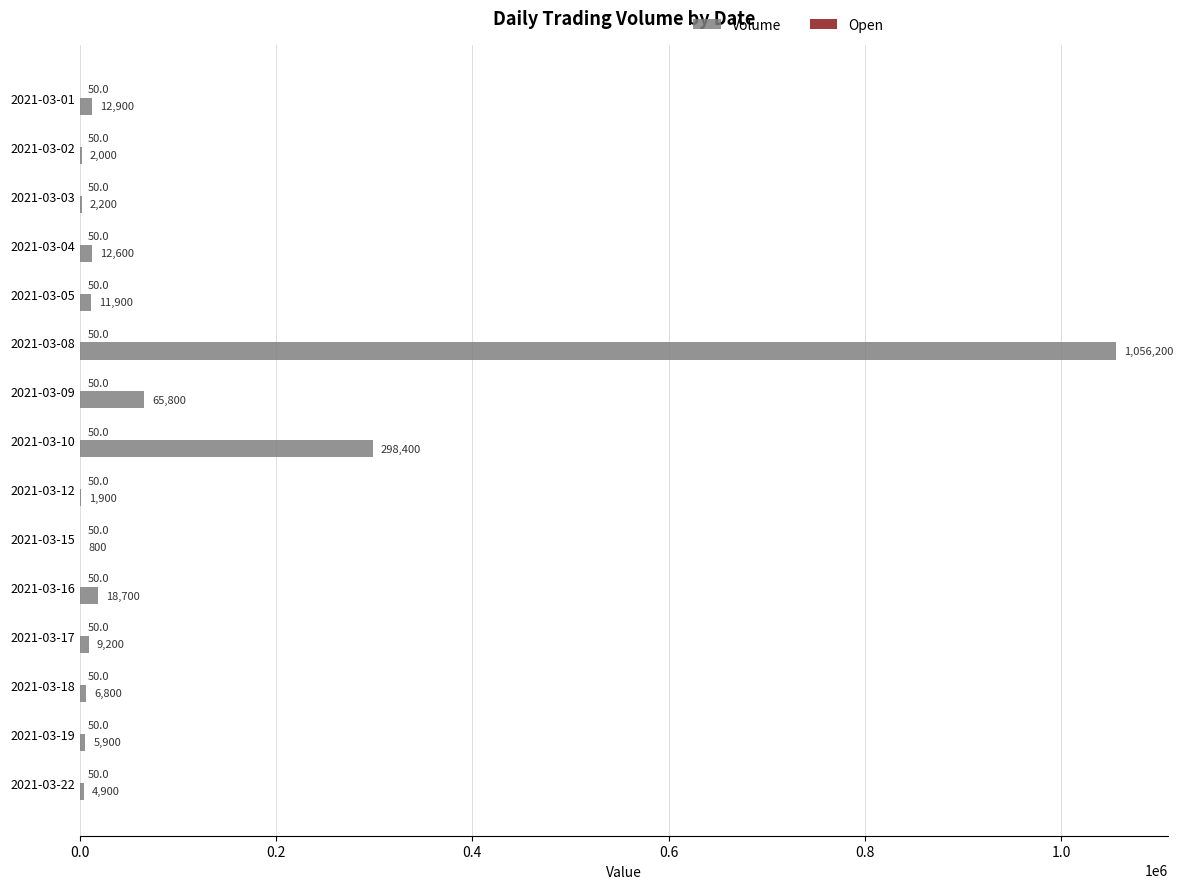

At which label is Volume closest to 528500?

2021-03-10